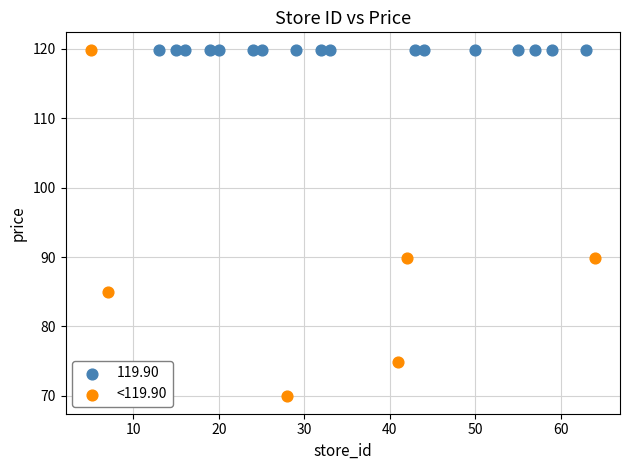

Which series reaches the minimum Y coordinate?

<119.90